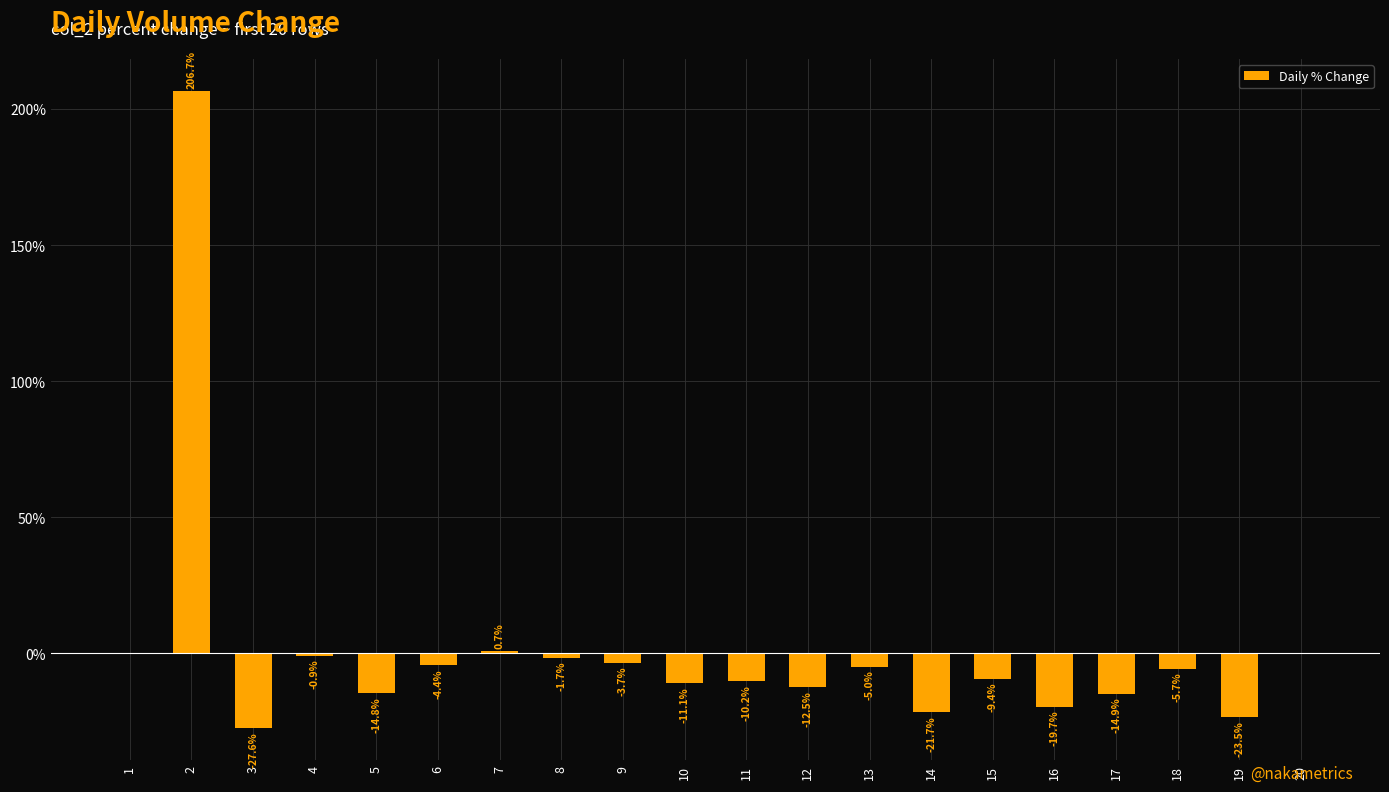

How many data points does each series have?

20